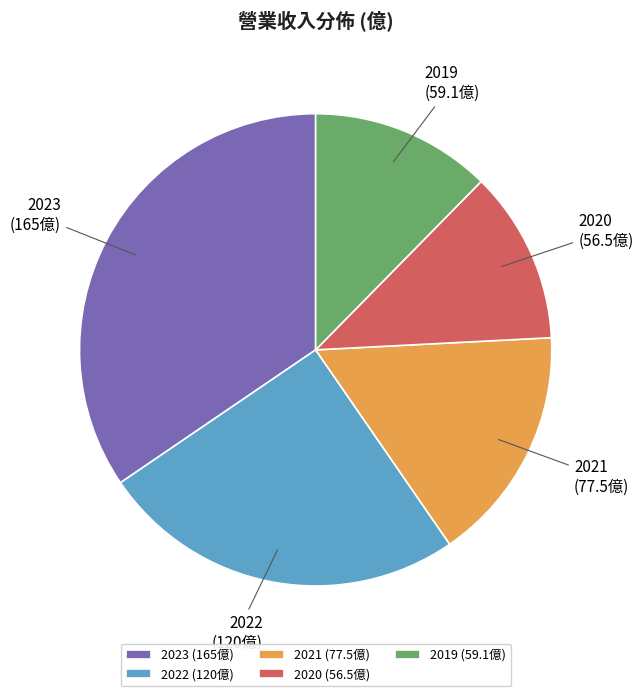

Do 2021 (77.5億) and 2020 (56.5億) together represent more than half of the pie?

No